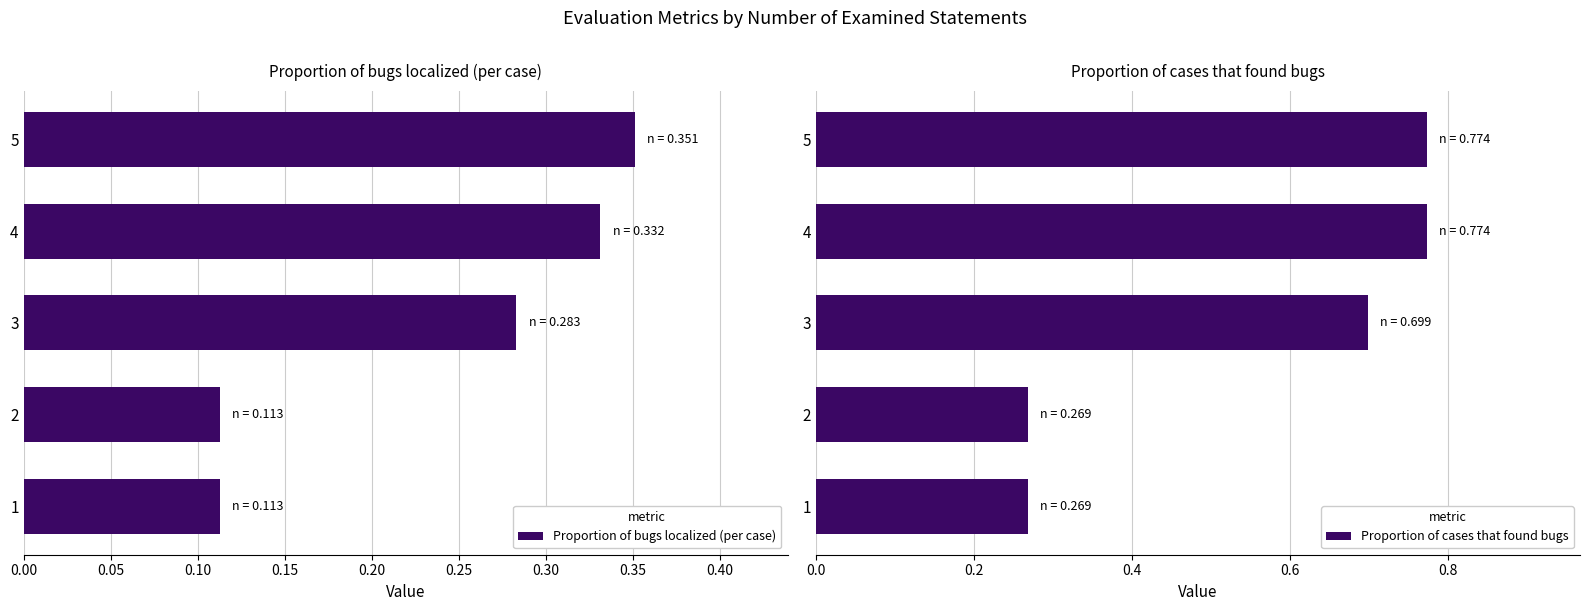

The value of Proportion of bugs localized (per case) at 4 is 0.5. True or false?

False